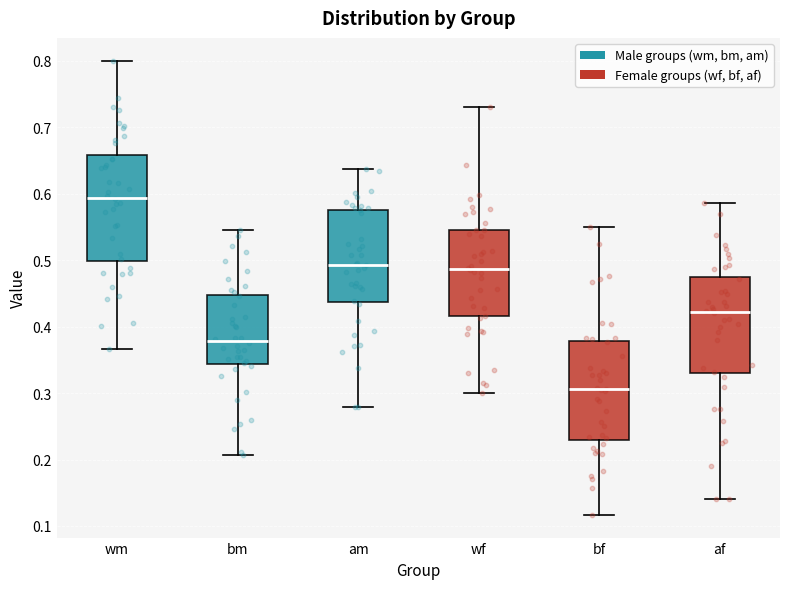

Reading left to right, read every box against the y-axis: the position of its median line, the range the box covers, and the ends of its whiskers. The values are not printed on the chart, so give them approximately, as read against the axis.

wm: median 0.59, box 0.50 to 0.66, whiskers 0.37 to 0.80
bm: median 0.38, box 0.34 to 0.45, whiskers 0.21 to 0.55
am: median 0.49, box 0.44 to 0.58, whiskers 0.28 to 0.64
wf: median 0.49, box 0.42 to 0.54, whiskers 0.30 to 0.73
bf: median 0.31, box 0.23 to 0.38, whiskers 0.12 to 0.55
af: median 0.42, box 0.33 to 0.48, whiskers 0.14 to 0.59